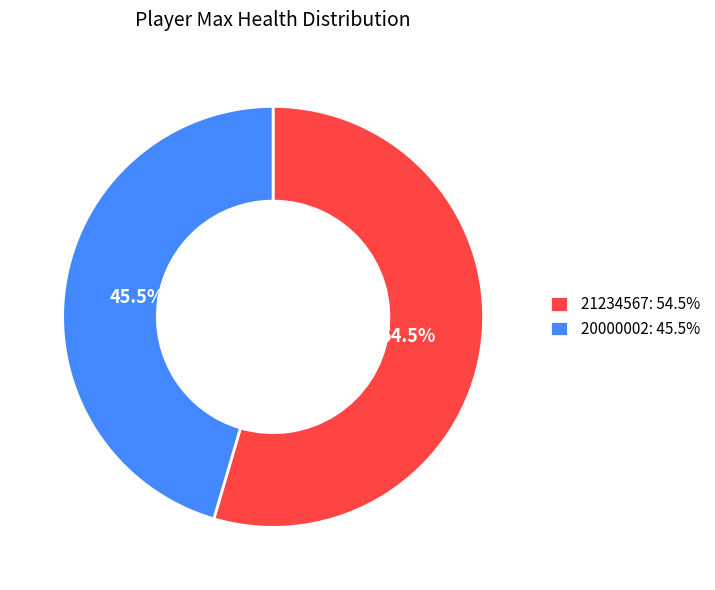

To the nearest percent, what is the difference between the 20000002 and 21234567 slice percentages?

9%